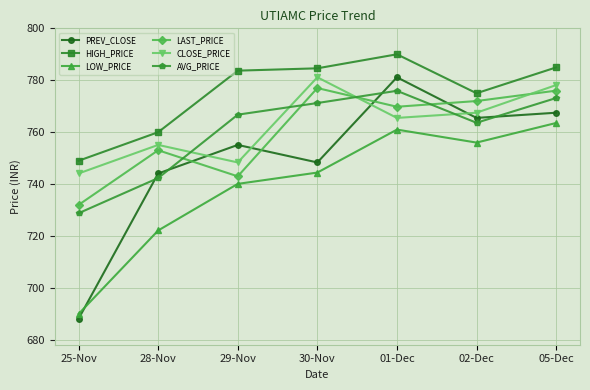

Is the value of HIGH_PRICE at 02-Dec greater than the value of PREV_CLOSE at 28-Nov?

Yes